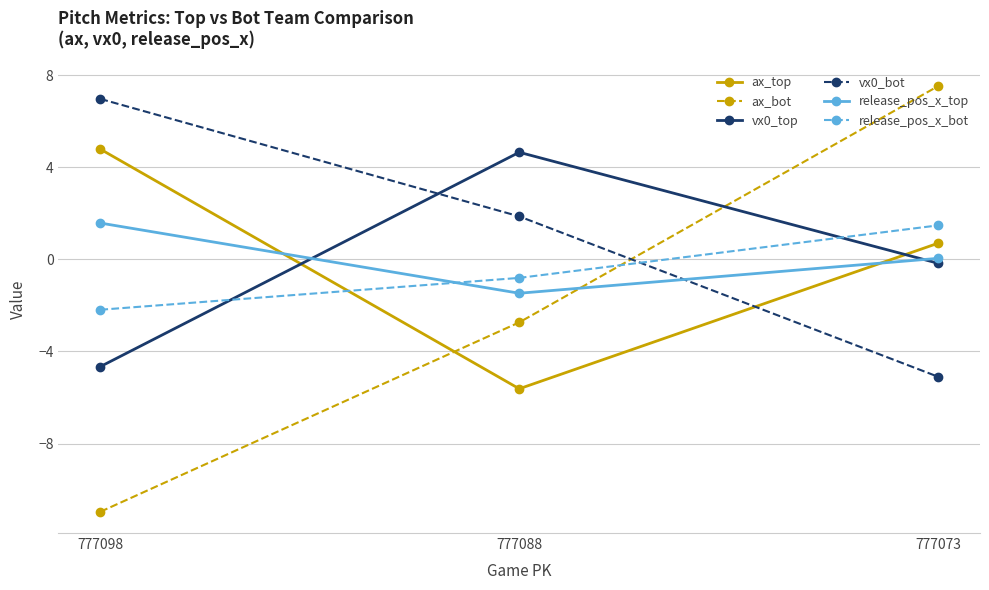

What is the value of the vx0_bot point at the 1st from the left?

7.0